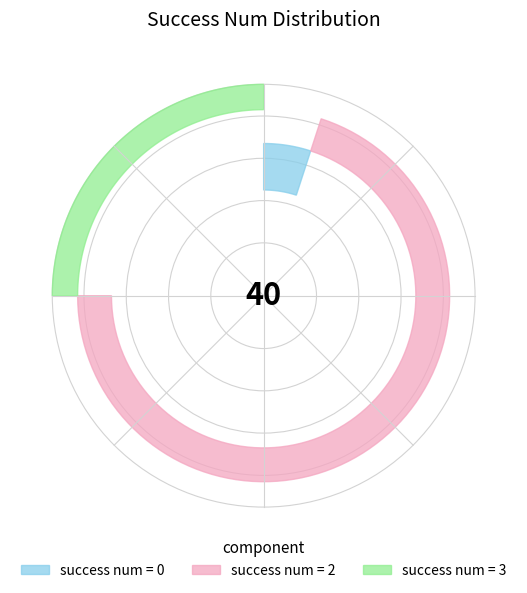

True or false: success num 4 accounts for 13% of the total.

False